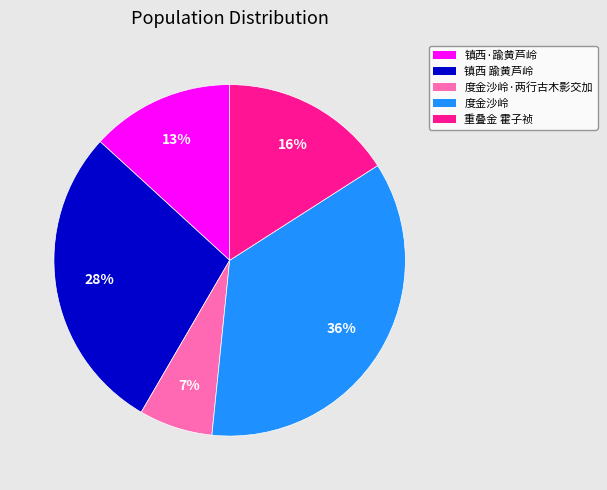

To the nearest percent, what is the difference between the largest and smallest slice percentages?

29%